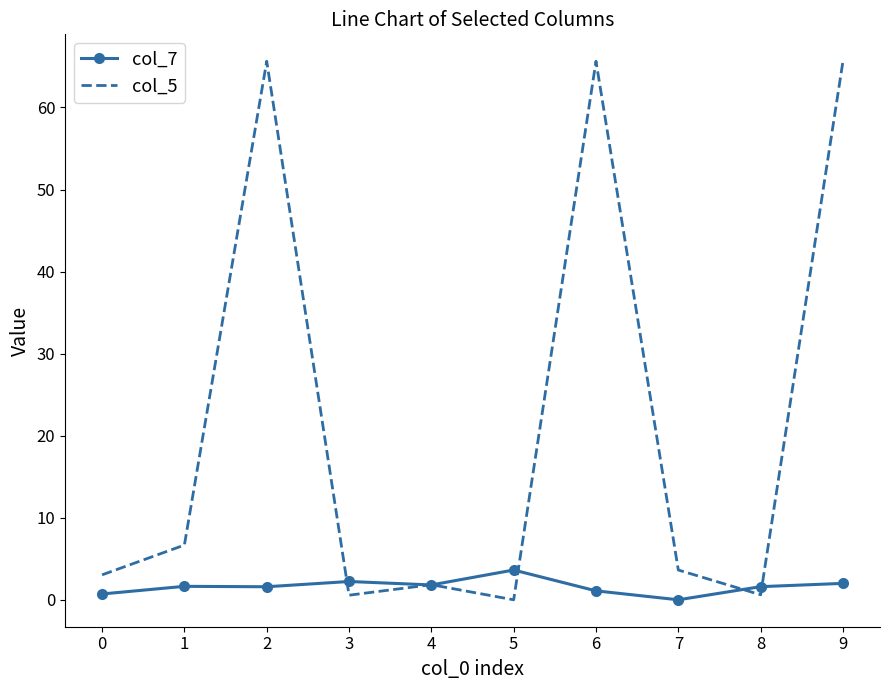

The value of col_5 at 9 is 100.9. True or false?

False